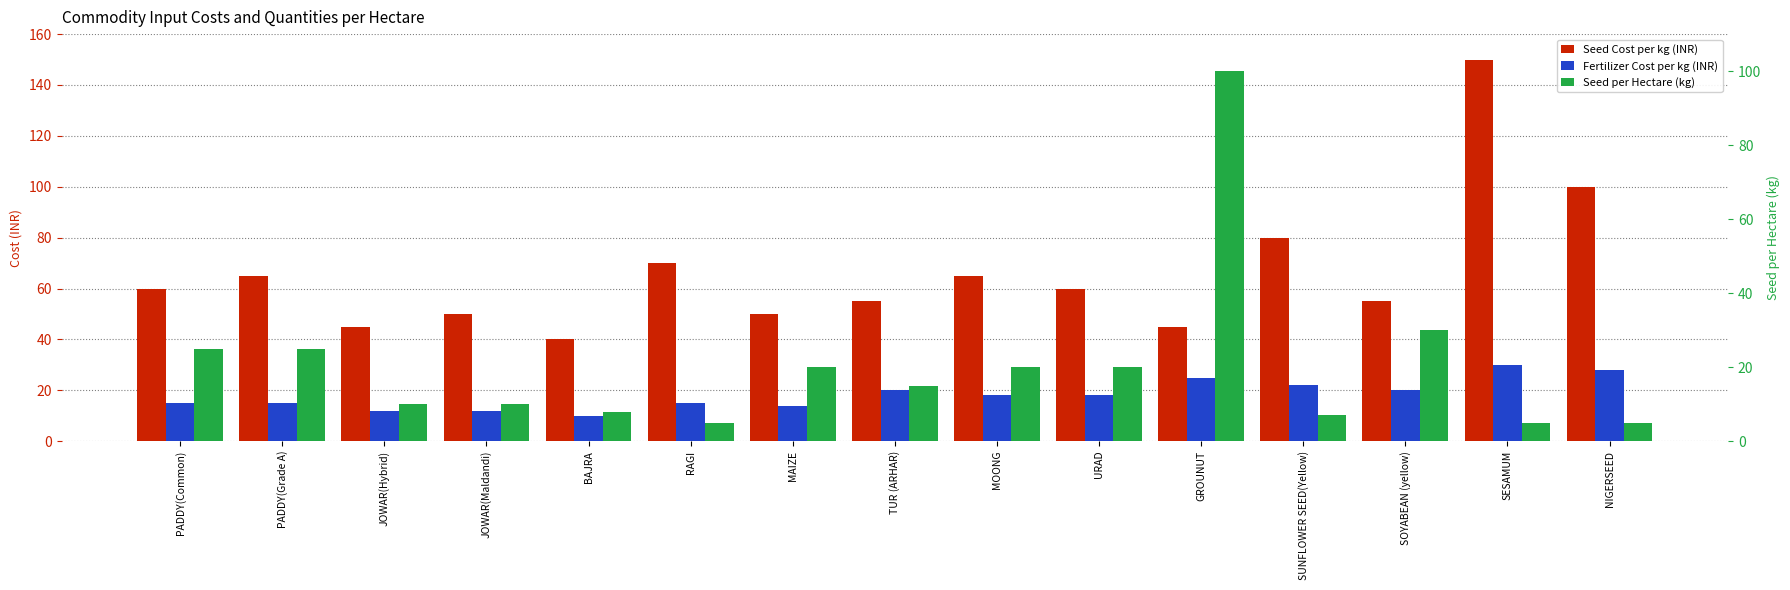

Which has a higher value, SUNFLOWER SEED(Yellow) or RAGI?

SUNFLOWER SEED(Yellow)